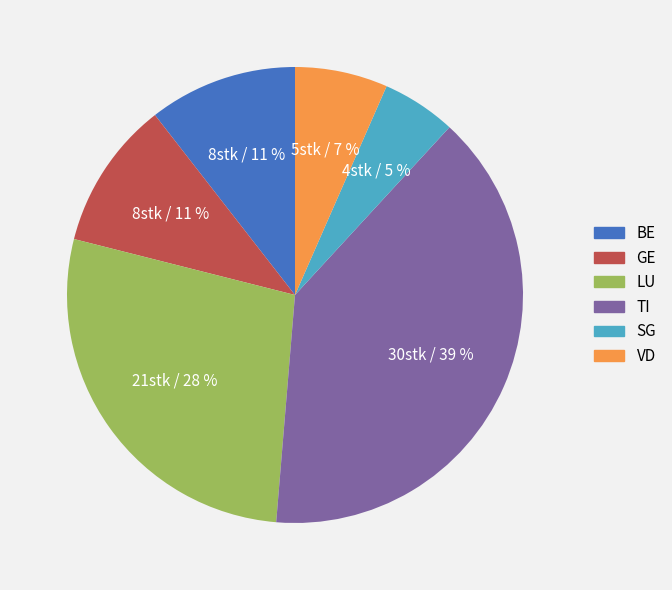

Is there a majority slice in this chart?

No